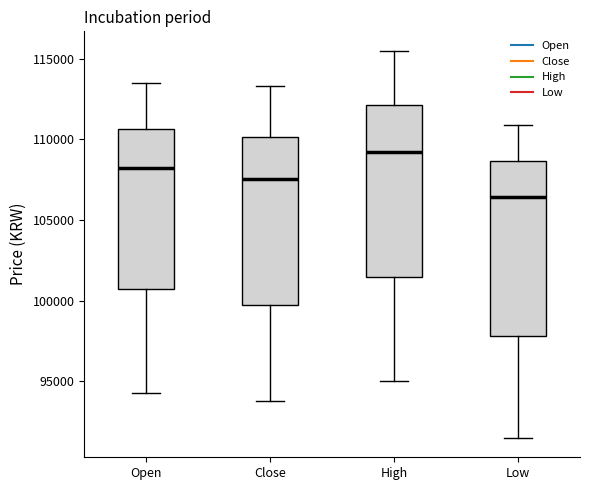

Reading left to right, read every box against the y-axis: the position of its median line, the range the box covers, and the ends of its whiskers. The values are not printed on the chart, so give them approximately, as read against the axis.

Open: median 108500, box 101000 to 110500, whiskers 94500 to 113500
Close: median 107500, box 100000 to 110000, whiskers 94000 to 113500
High: median 109500, box 101500 to 112000, whiskers 95000 to 115500
Low: median 106500, box 98000 to 108500, whiskers 91500 to 111000